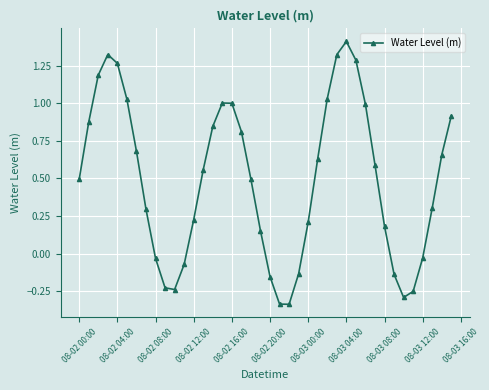

What is the sum of all values?

19.5